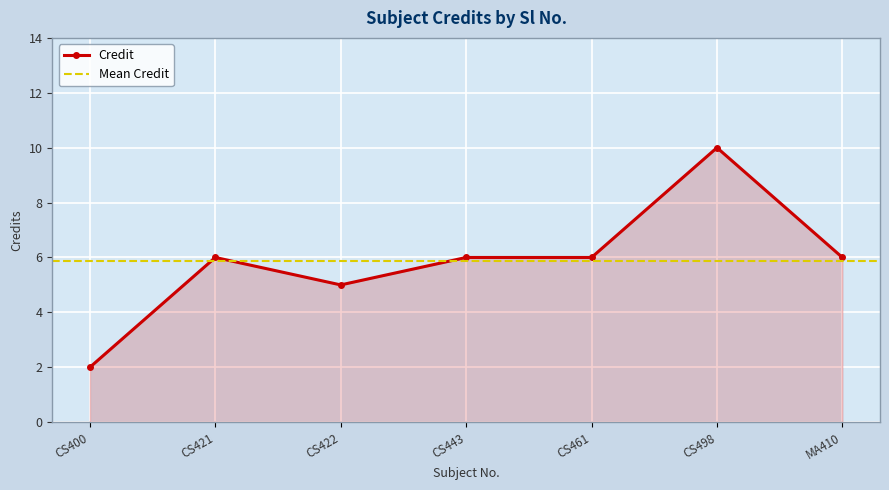

How many values are between 5 and 6?

5